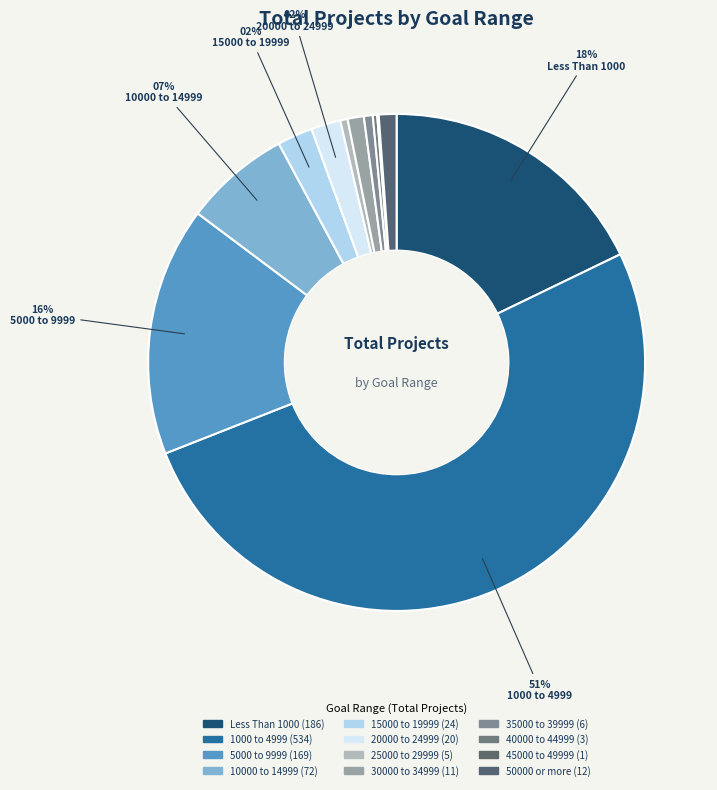

True or false: 40000 to 44999 accounts for 0% of the total.

True